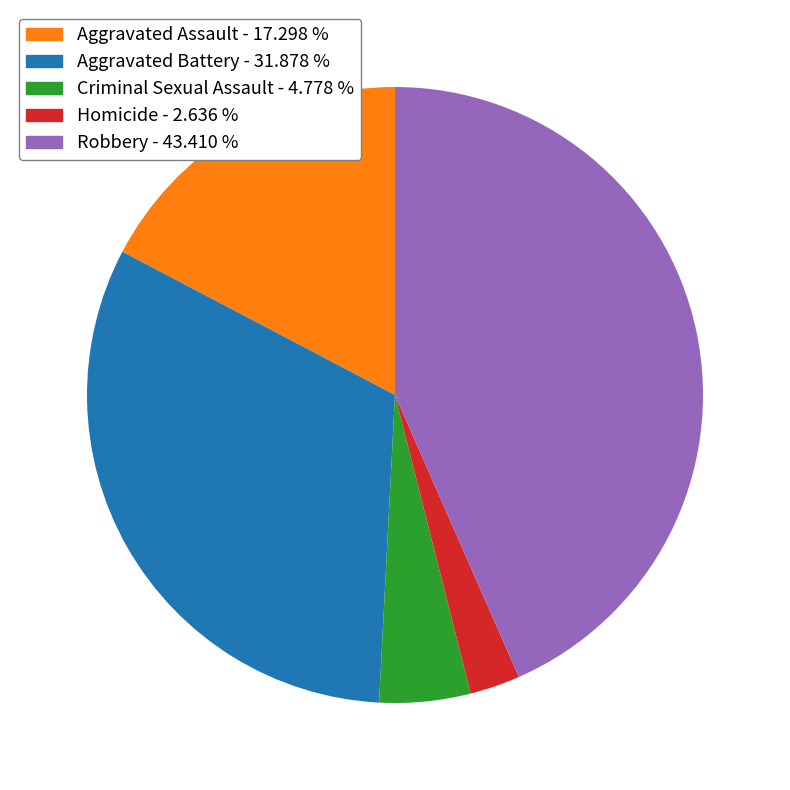

Which slice is the largest?

Robbery